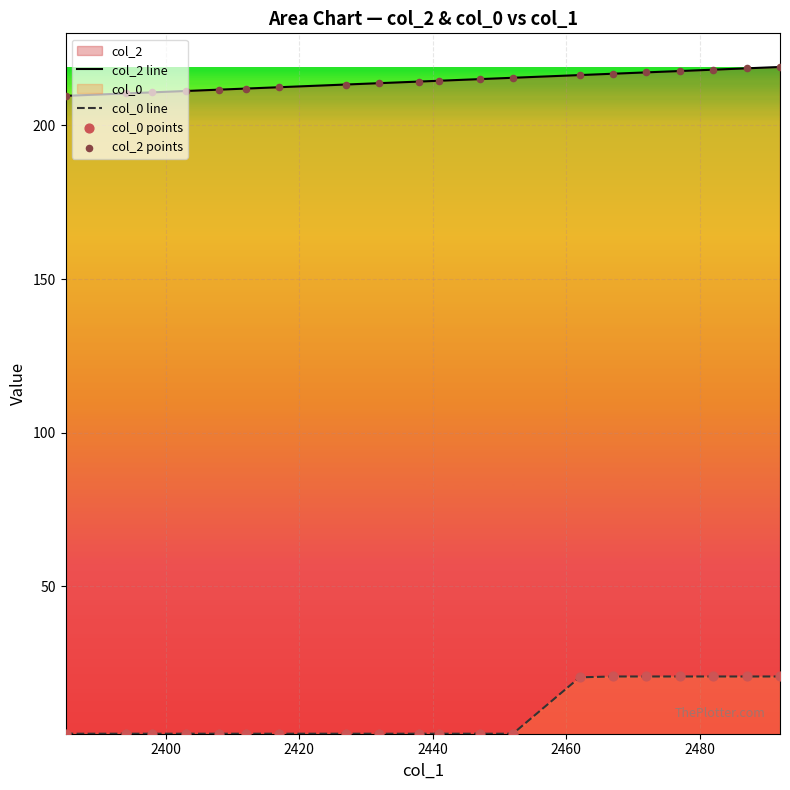

Which series has the largest total across all categories?

col_2 line